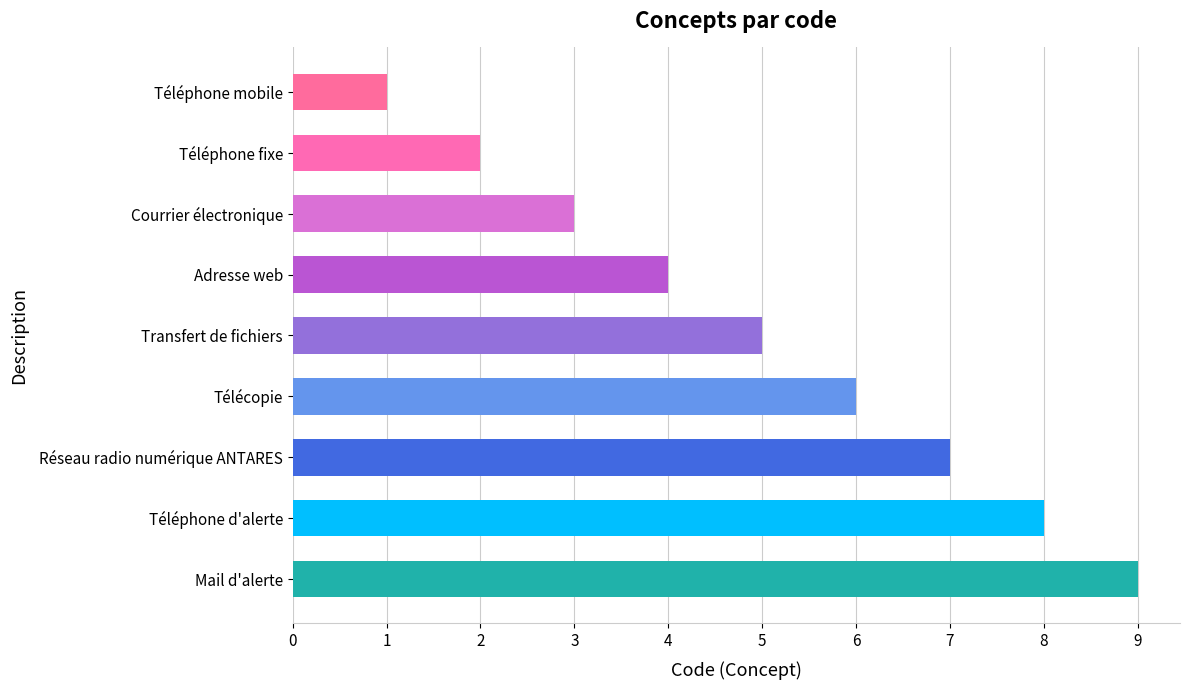

How many distinct data groups are displayed?

1